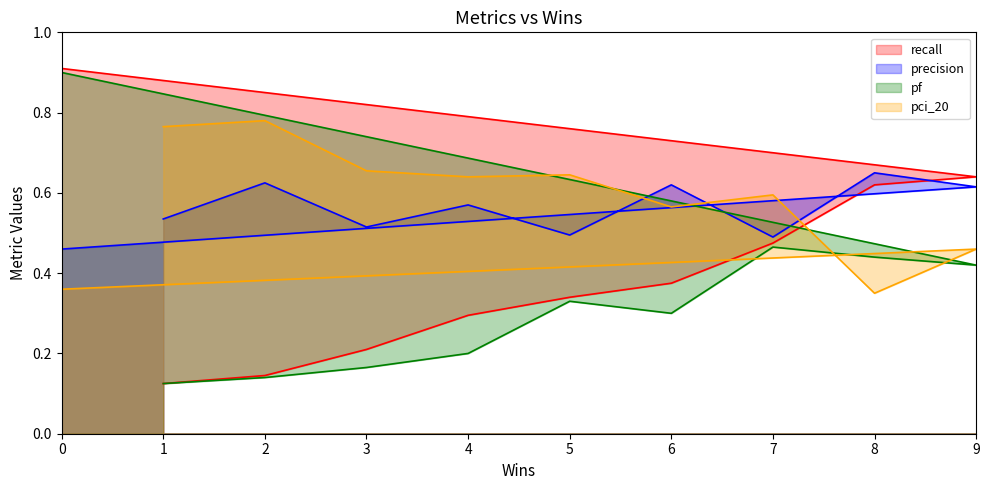

Rank the categories by pf value from highest to lowest.

0, 7, 8, 9, 5, 6, 4, 3, 2, 1